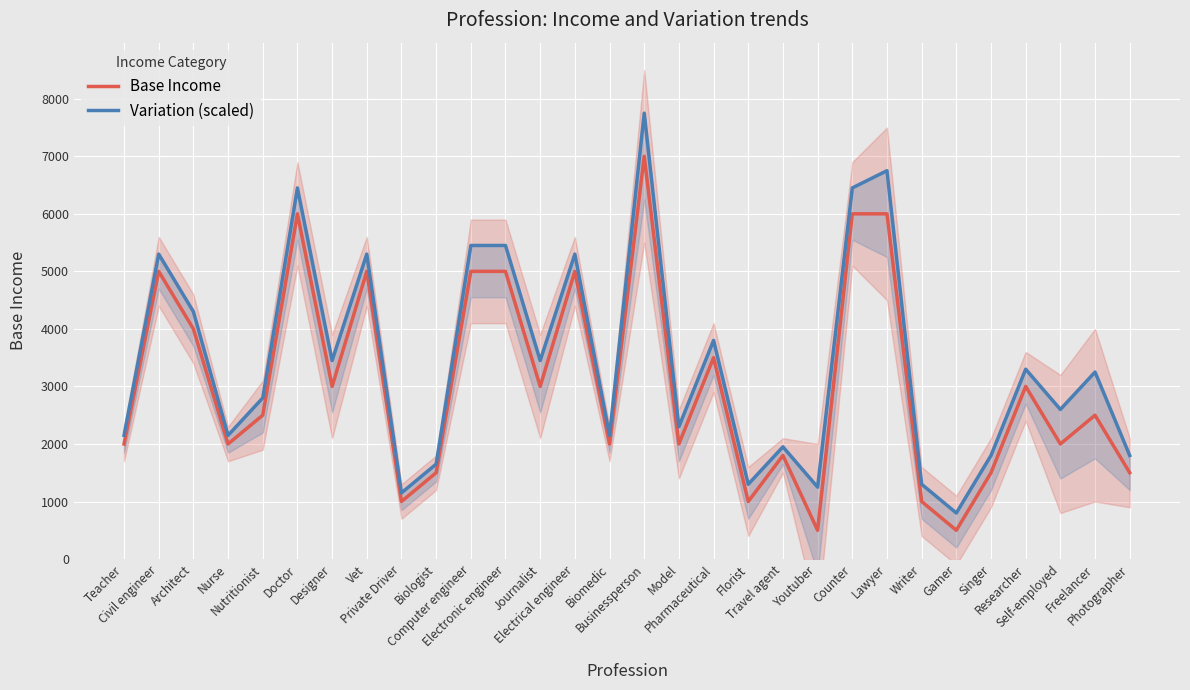

What is the maximum value for Variation (scaled)?

7750